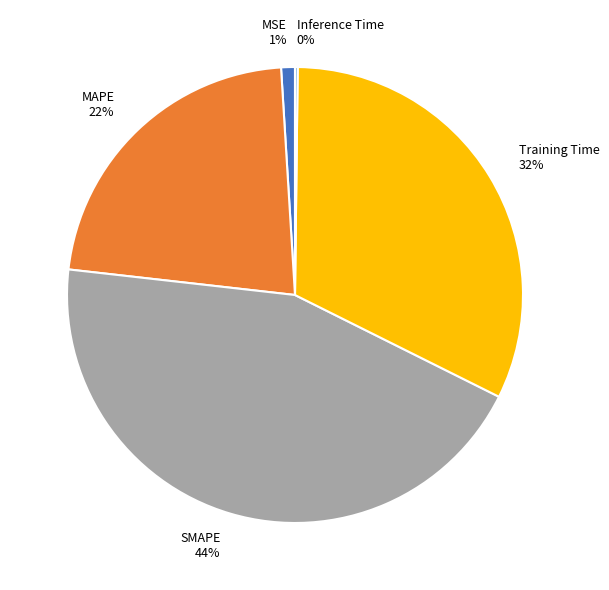

To the nearest percent, what is the difference between the Training Time and SMAPE slice percentages?

12%